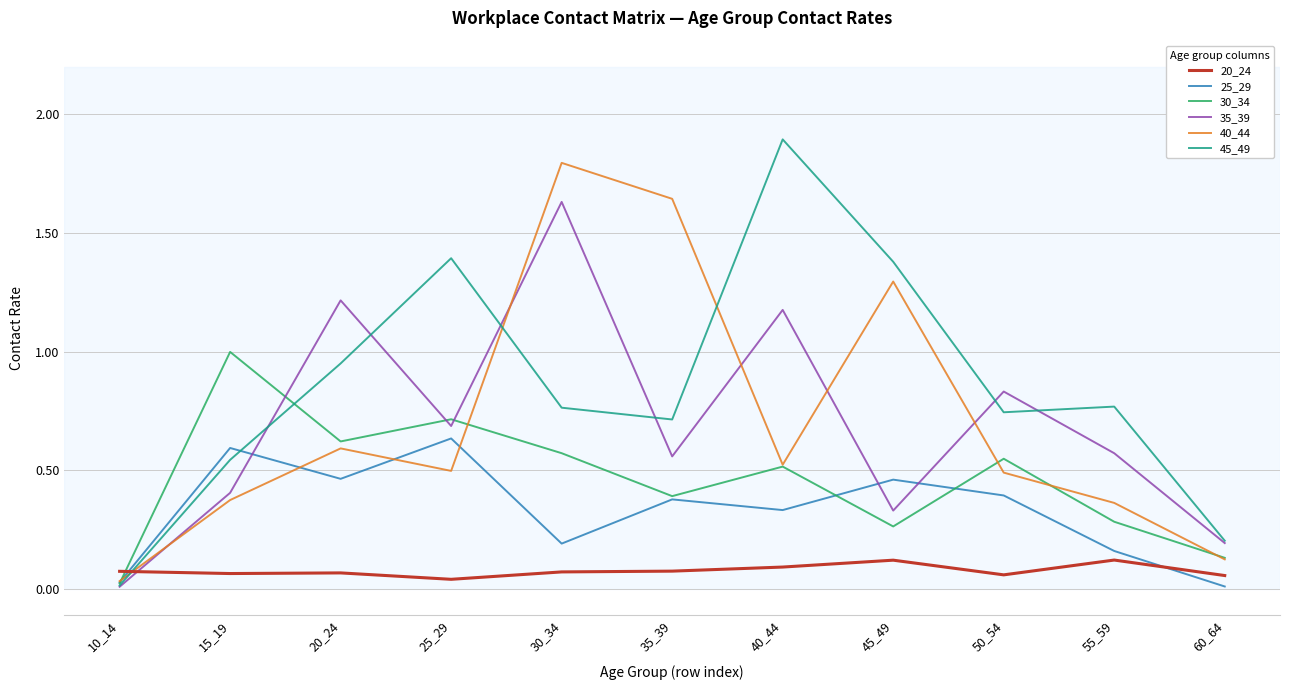

What is the sum of all 45_49 values?

9.4